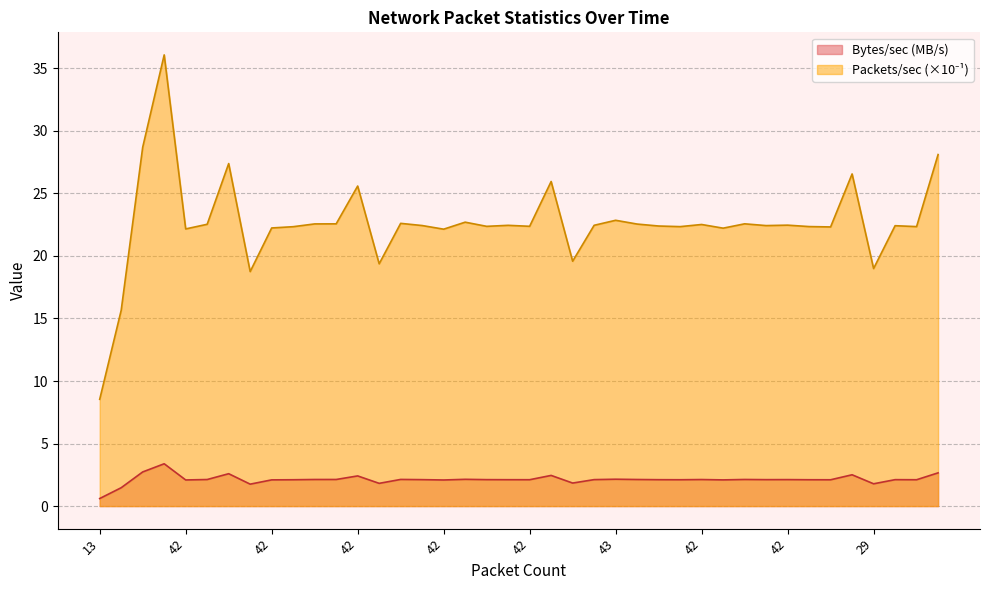

What is the label of the 26th point from the right?

42